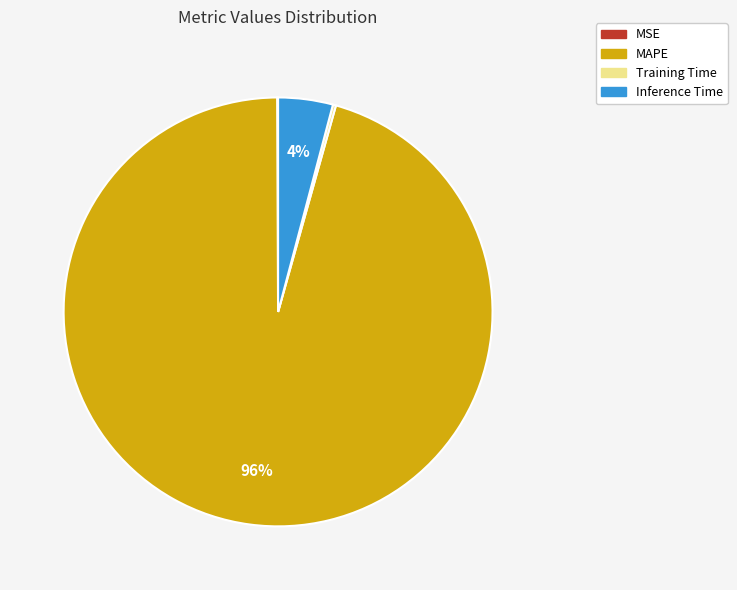

To the nearest percent, what is the difference between the largest and smallest slice percentages?

96%